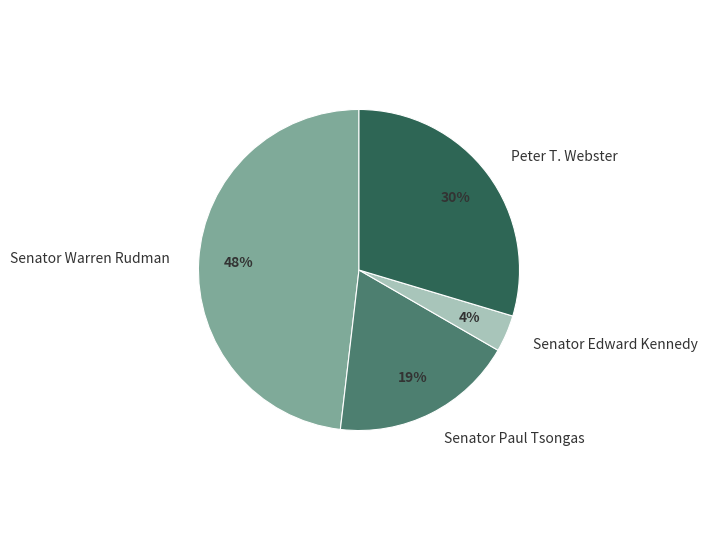

Does any single category account for the majority?

No